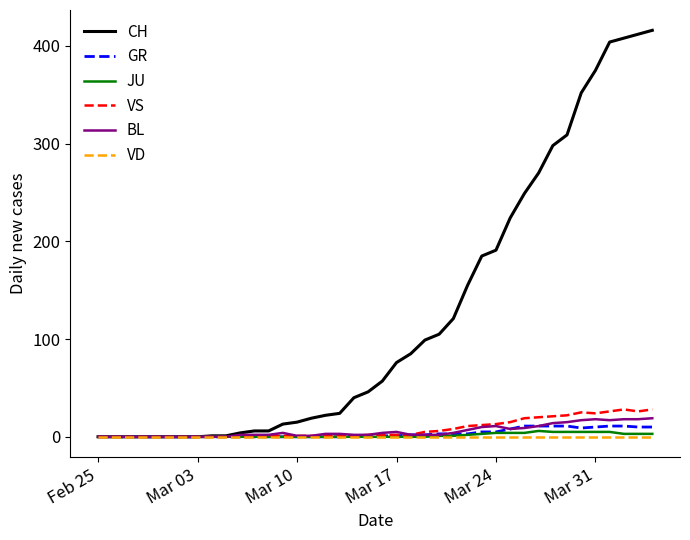

What is the maximum value for BL?

19